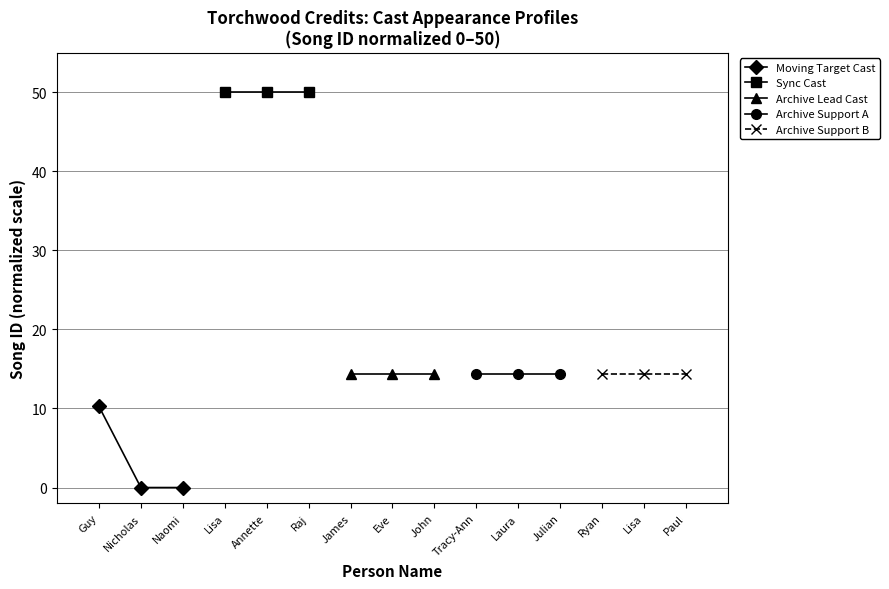

Reading left to right, what are all the values shown in this chart?

Moving Target Cast: 10.3	0.0	0.0
Sync Cast: 50.0	50.0	50.0
Archive Lead Cast: 14.4	14.4	14.4
Archive Support A: 14.4	14.4	14.4
Archive Support B: 14.4	14.4	14.4